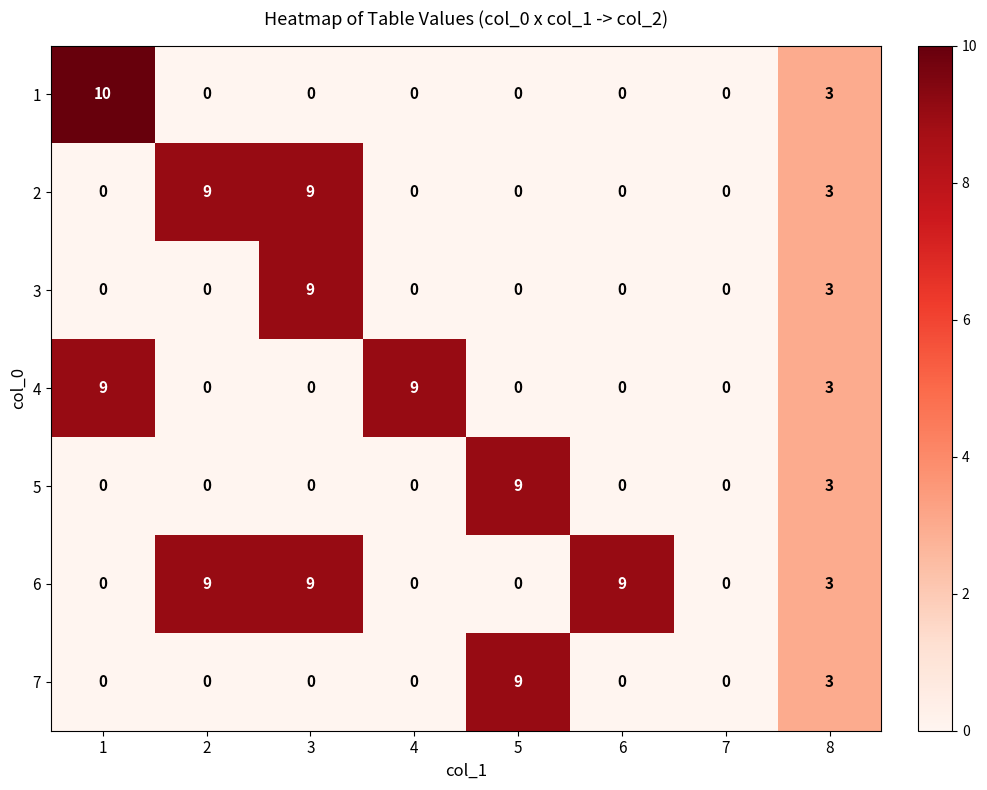

The 7 series shows 0 at 7. True or false?

True